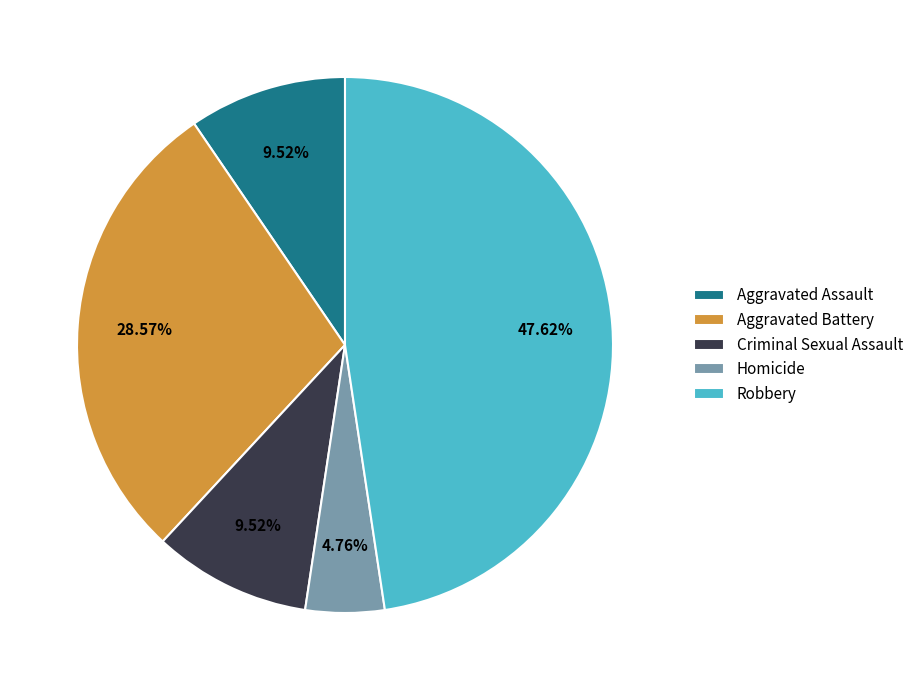

Is there any slice that represents more than half of the pie?

No